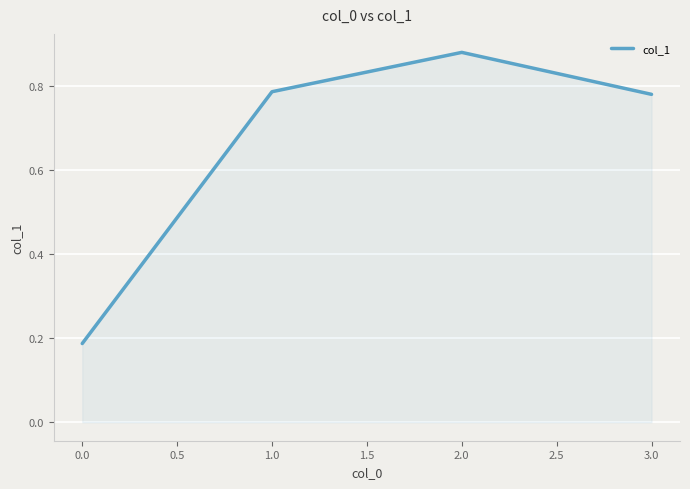

How many distinct data groups are displayed?

1